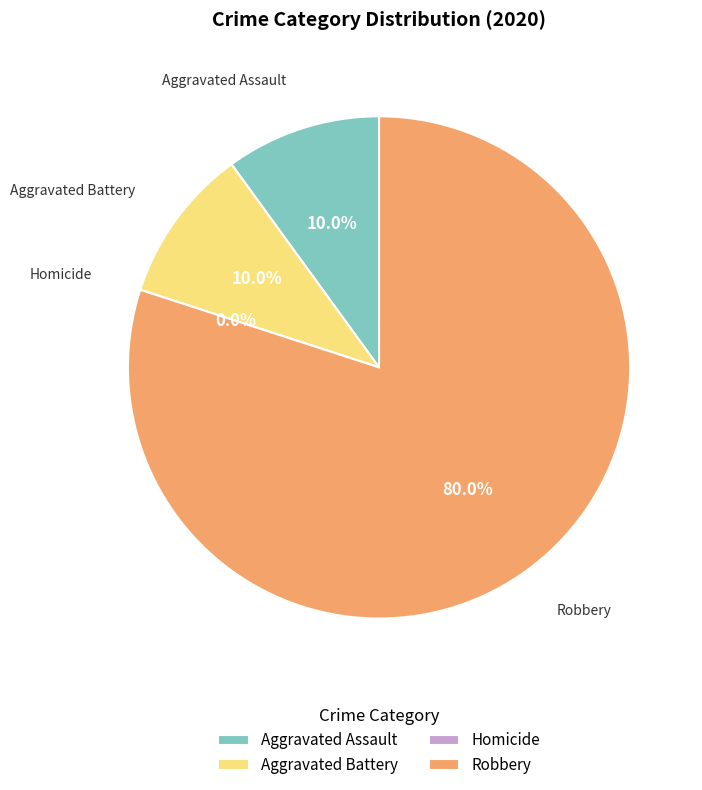

The Robbery slice represents 80% of the pie. True or false?

True